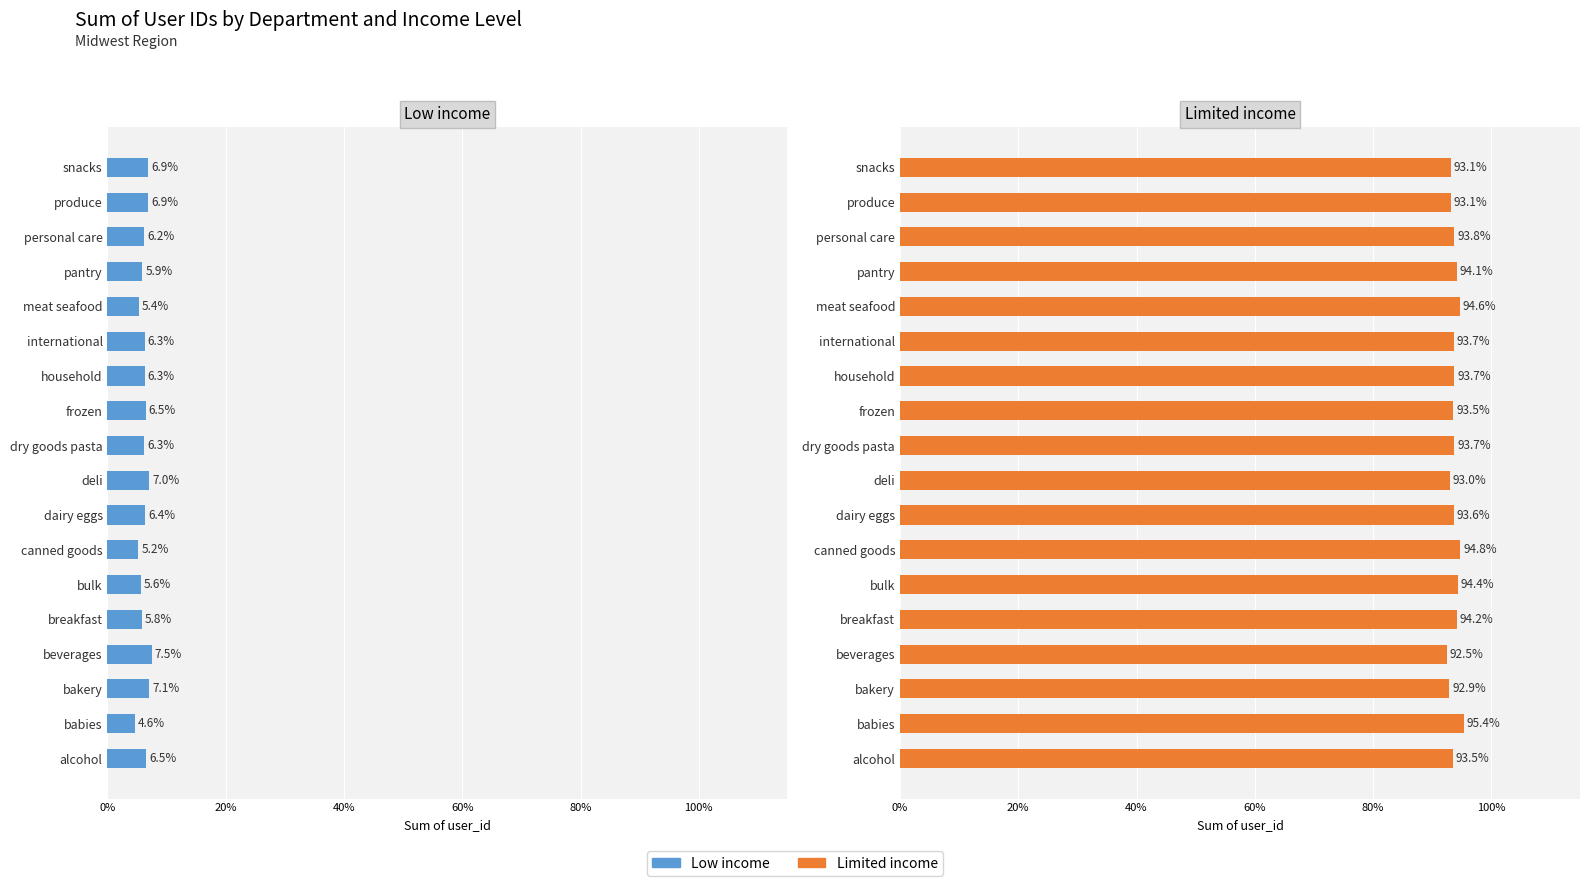

Which series has the widest spread of values?

Limited income